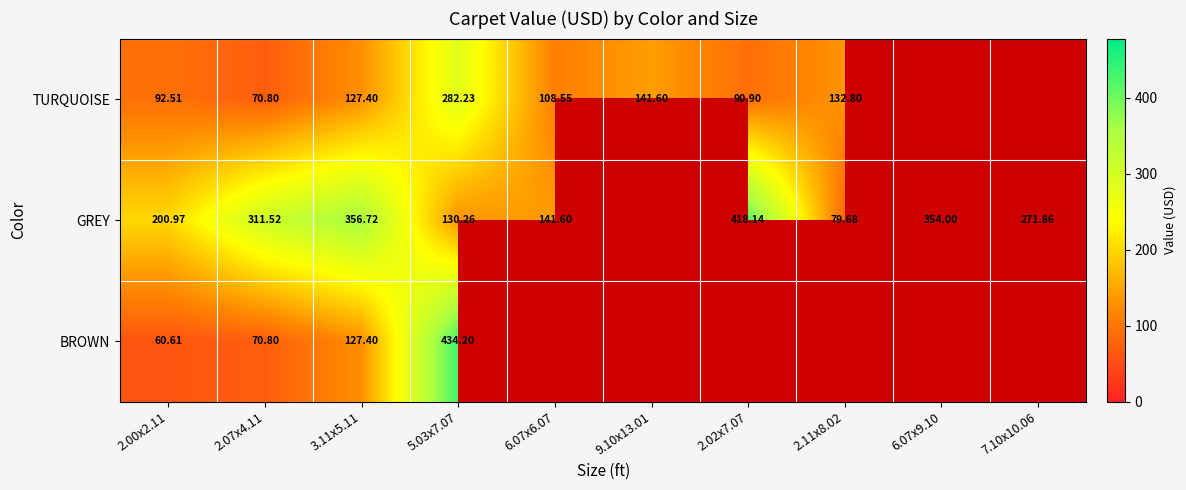

Rank the series by their maximum value, from lowest to highest.

TURQUOISE, GREY, BROWN